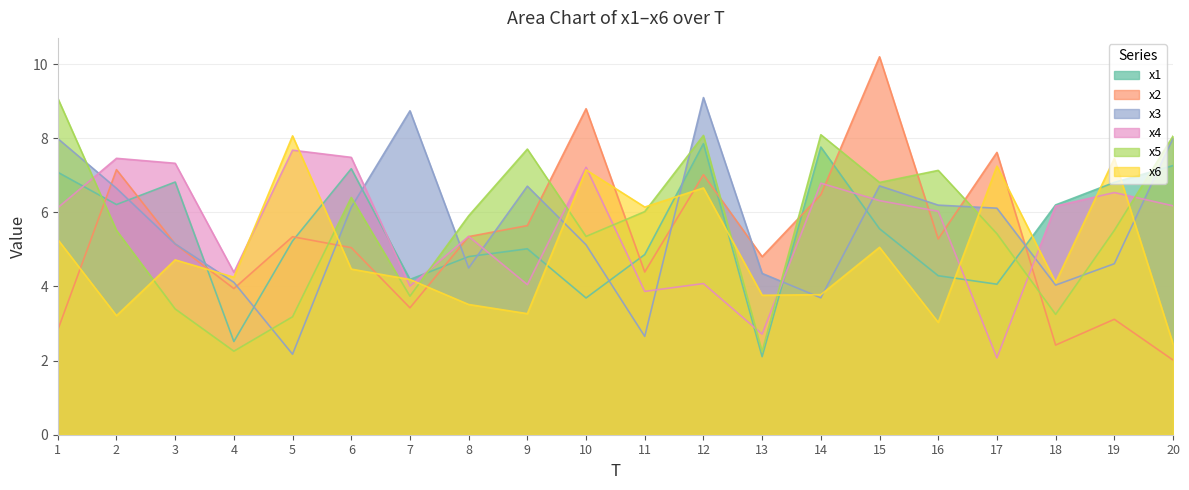

Reading right to left, transcribe all the data shown in this chart.

x1: 20=7.3	19=6.8	18=6.2	17=4.1	16=4.3	15=5.6	14=7.8	13=2.1	12=7.9	11=4.9	10=3.7	9=5.0	8=4.8	7=4.2	6=7.2	5=5.2	4=2.5	3=6.8	2=6.2	1=7.1
x2: 20=2.0	19=3.1	18=2.4	17=7.6	16=5.3	15=10.2	14=6.5	13=4.8	12=7.0	11=4.4	10=8.8	9=5.6	8=5.3	7=3.4	6=5.0	5=5.3	4=3.9	3=5.1	2=7.2	1=2.8
x3: 20=8.0	19=4.6	18=4.0	17=6.1	16=6.2	15=6.7	14=3.7	13=4.4	12=9.1	11=2.7	10=5.1	9=6.7	8=4.5	7=8.7	6=6.1	5=2.2	4=4.1	3=5.1	2=6.6	1=8.0
x4: 20=6.2	19=6.5	18=6.2	17=2.1	16=6.0	15=6.3	14=6.8	13=2.7	12=4.1	11=3.9	10=7.2	9=4.0	8=5.4	7=4.0	6=7.5	5=7.7	4=4.4	3=7.3	2=7.5	1=6.1
x5: 20=8.1	19=5.5	18=3.2	17=5.4	16=7.1	15=6.8	14=8.1	13=2.2	12=8.1	11=6.0	10=5.4	9=7.7	8=5.9	7=3.7	6=6.4	5=3.2	4=2.3	3=3.4	2=5.5	1=9.1
x6: 20=2.5	19=7.5	18=4.1	17=7.2	16=3.0	15=5.1	14=3.8	13=3.8	12=6.7	11=6.1	10=7.1	9=3.3	8=3.5	7=4.2	6=4.5	5=8.1	4=4.2	3=4.7	2=3.2	1=5.3